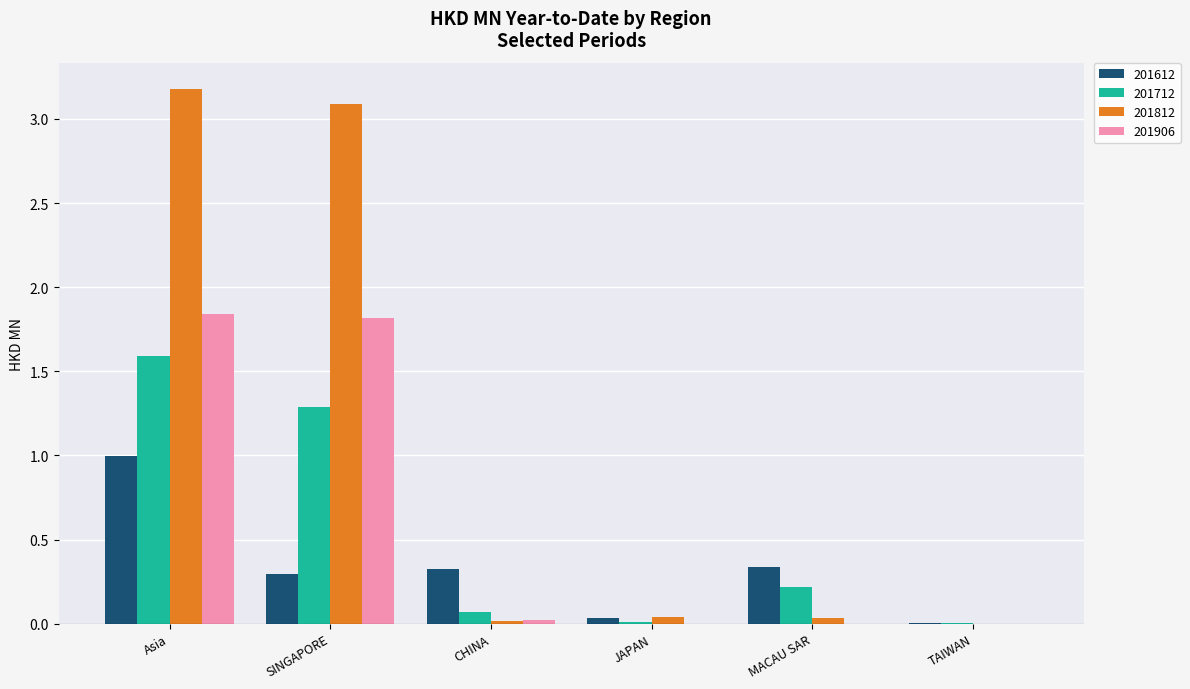

What is the total value across all series at MACAU SAR?

0.6